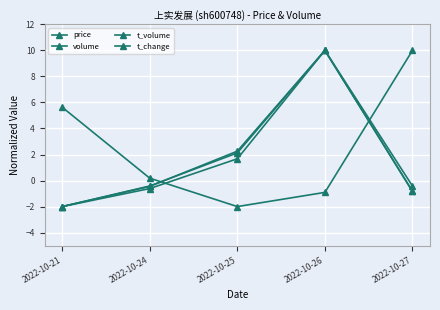

At which label does price first exceed 0?

2022-10-21